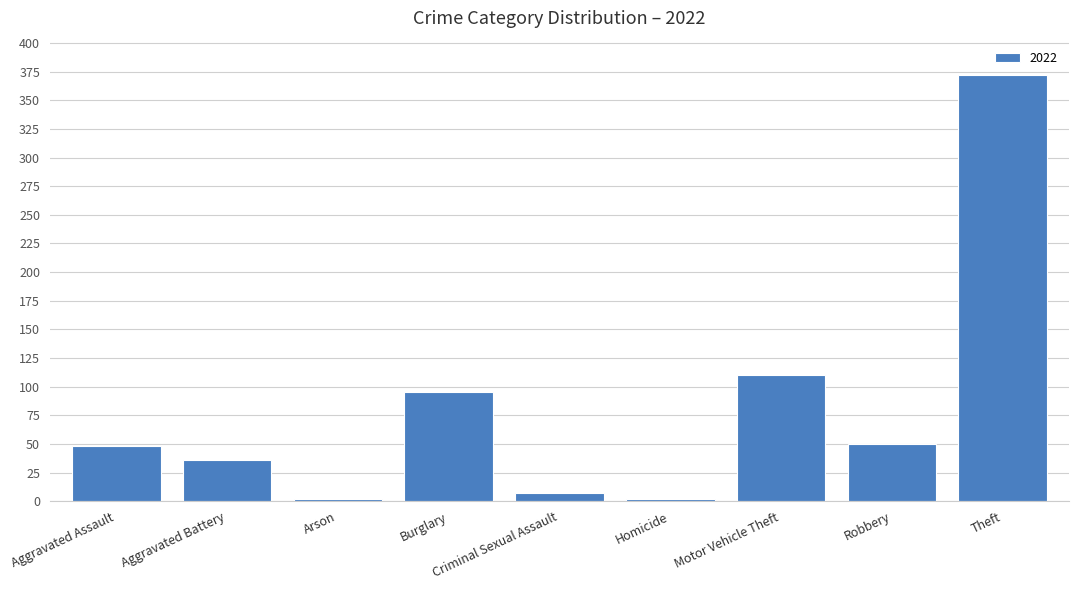

Are the bars grouped side by side (vs. stacked)?

No